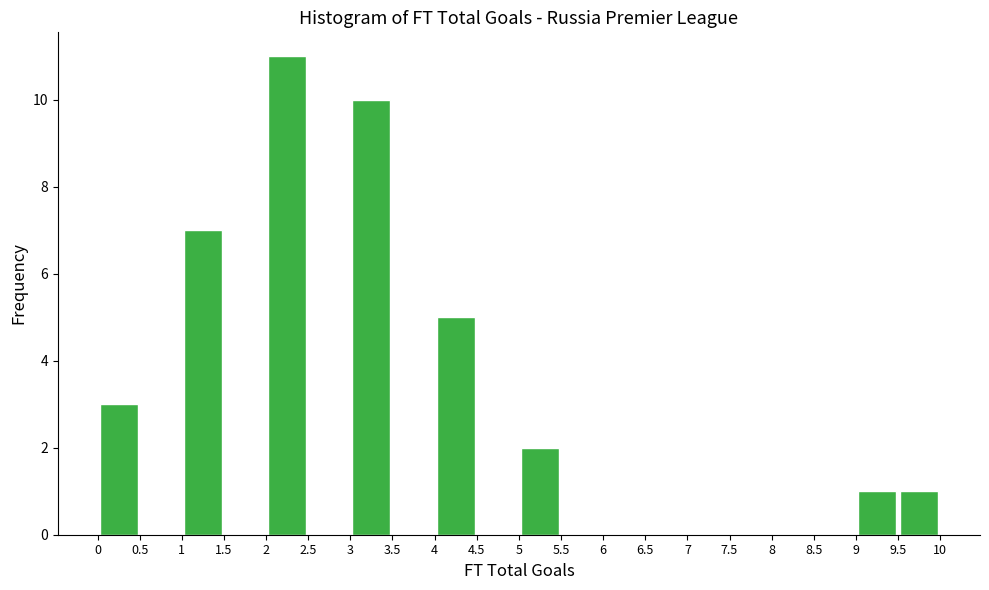

How tall is the bar that spans 2 to 2.5 on the x-axis? The values are not printed on the chart, so give them approximately, as read against the axis.

11